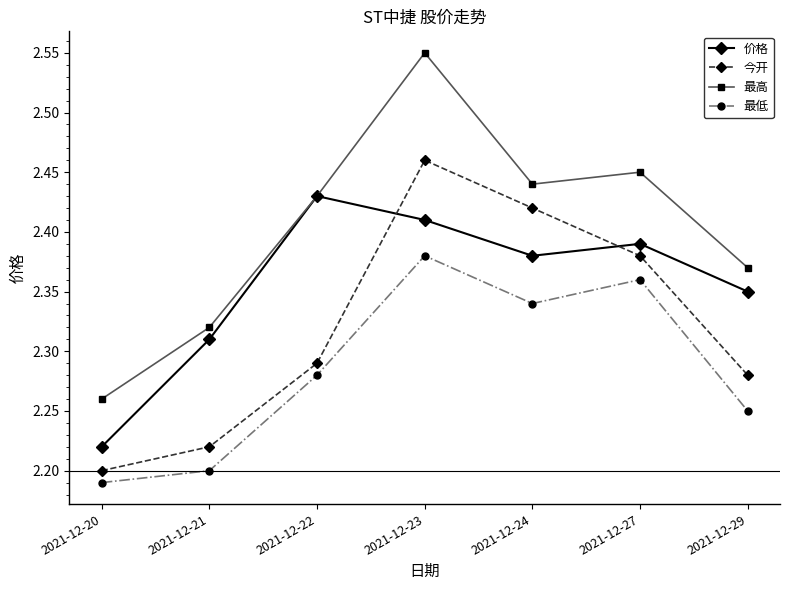

Rank the series by their average value, from lowest to highest.

最低, 今开, 价格, 最高